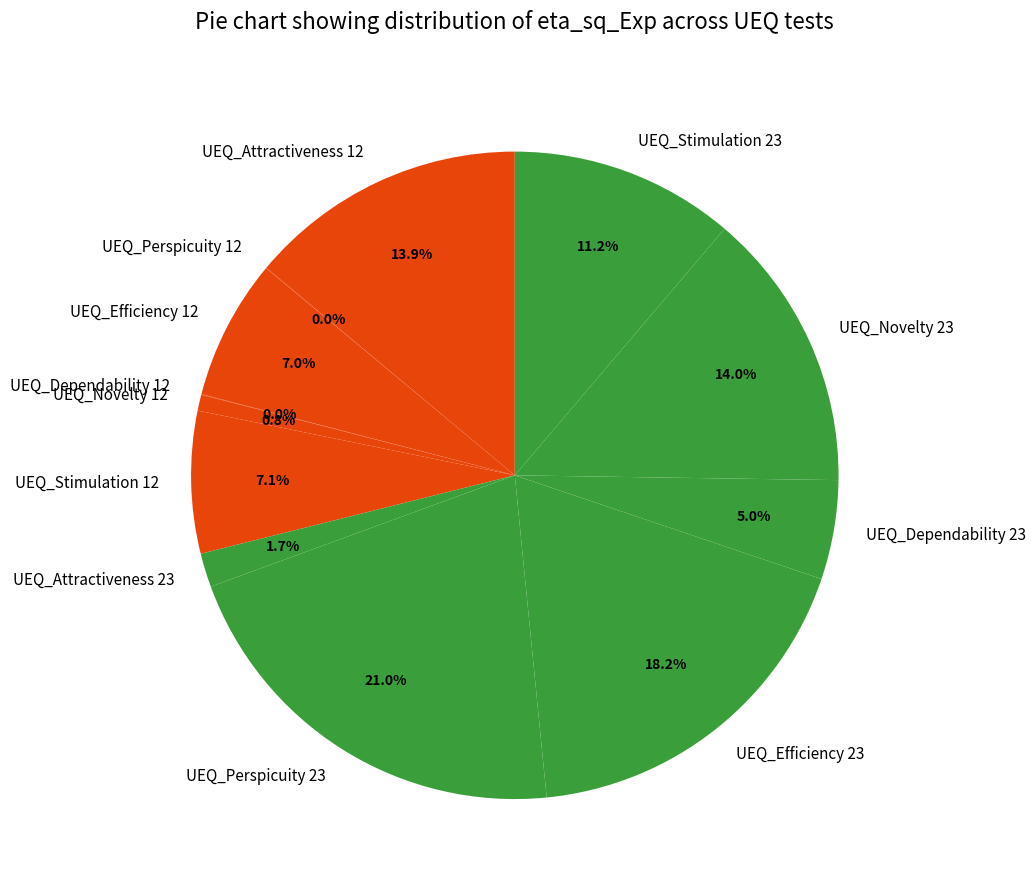

What percentage is the UEQ_Efficiency 12 slice, to the nearest percent?

7%